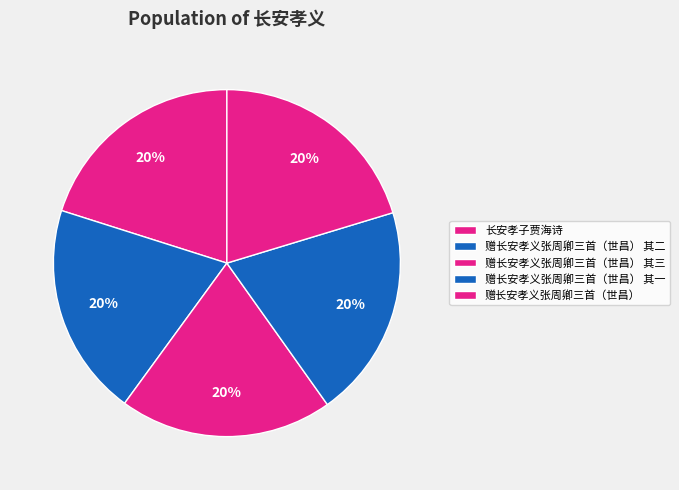

Which slice is the smallest?

赠长安孝义张周卿三首（世昌） 其一